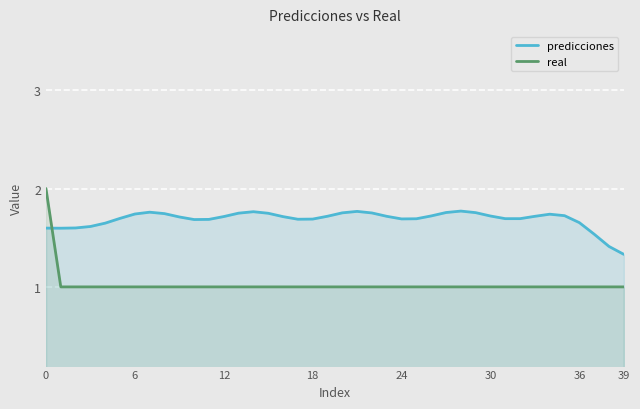

True or false: predicciones and real intersect in this chart.

True